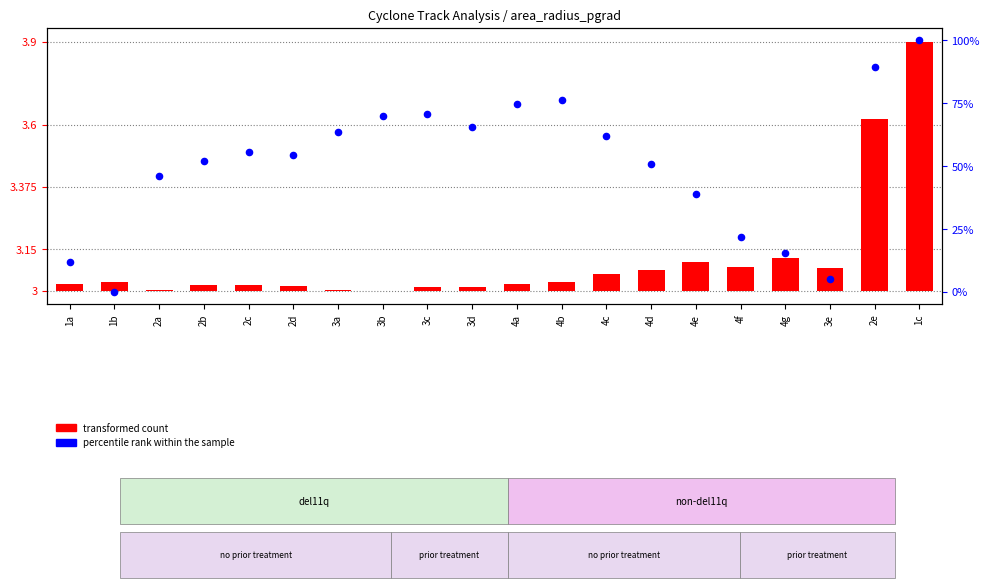

Which series reaches the minimum Y coordinate?

transformed count